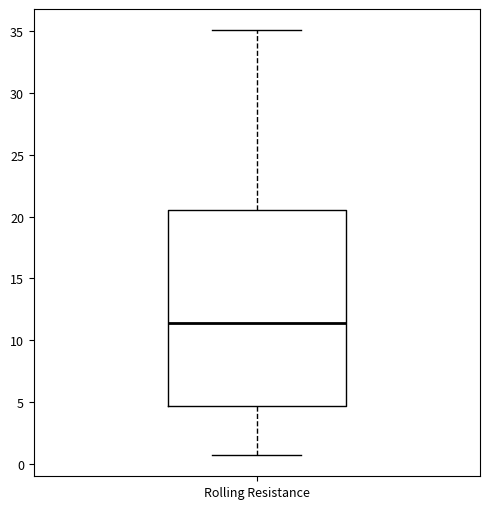

Transcribe this box plot: give where the median line is, the range the box spans, and where the two whiskers end, as read against the y-axis. The values are not printed on the chart, so give them approximately, as read against the axis.

median 11.5, box 4.5 to 20.5, whiskers 0.5 to 35.0